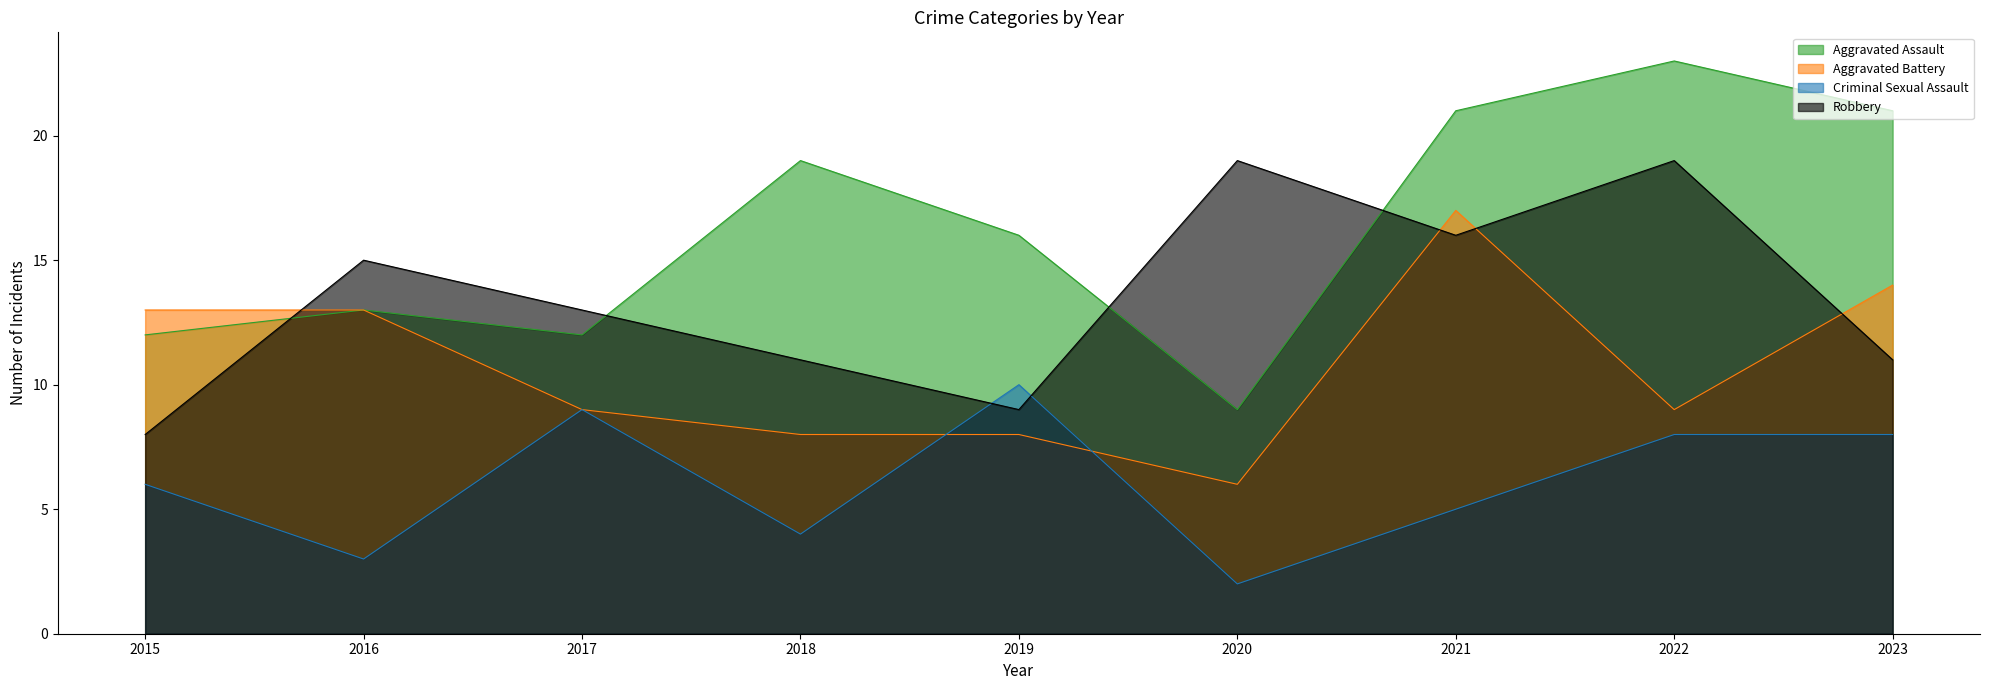

Which category has the lowest value in the Robbery series?

2015